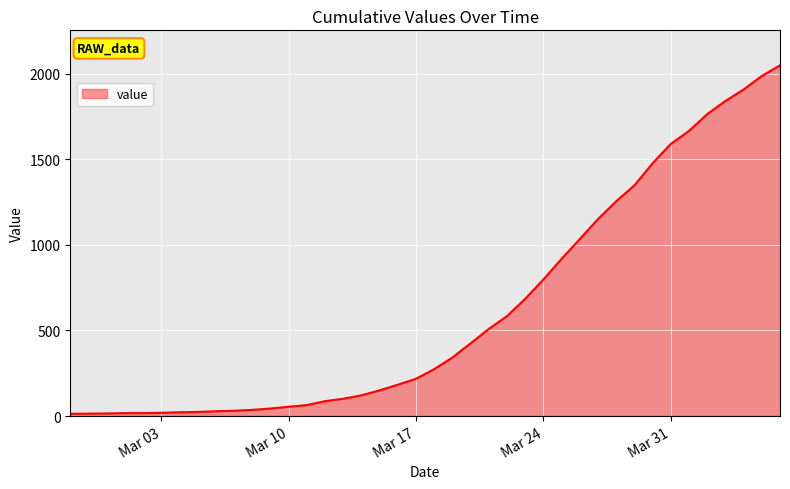

At which category does the chart reach its peak across all series?

2020-04-06